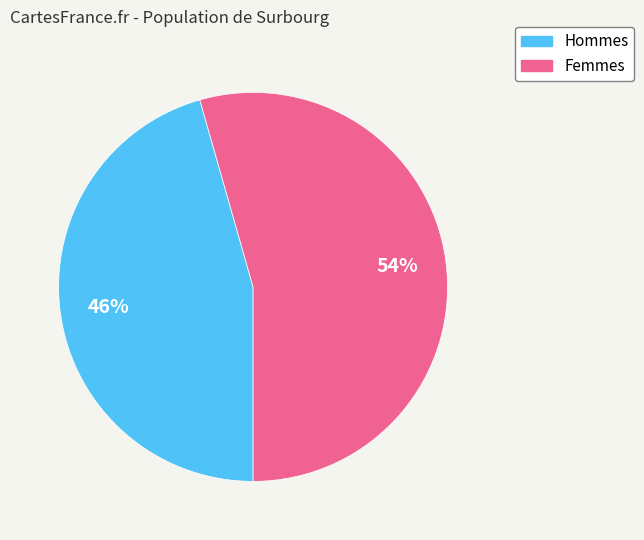

Is there any slice that represents more than half of the pie?

Yes